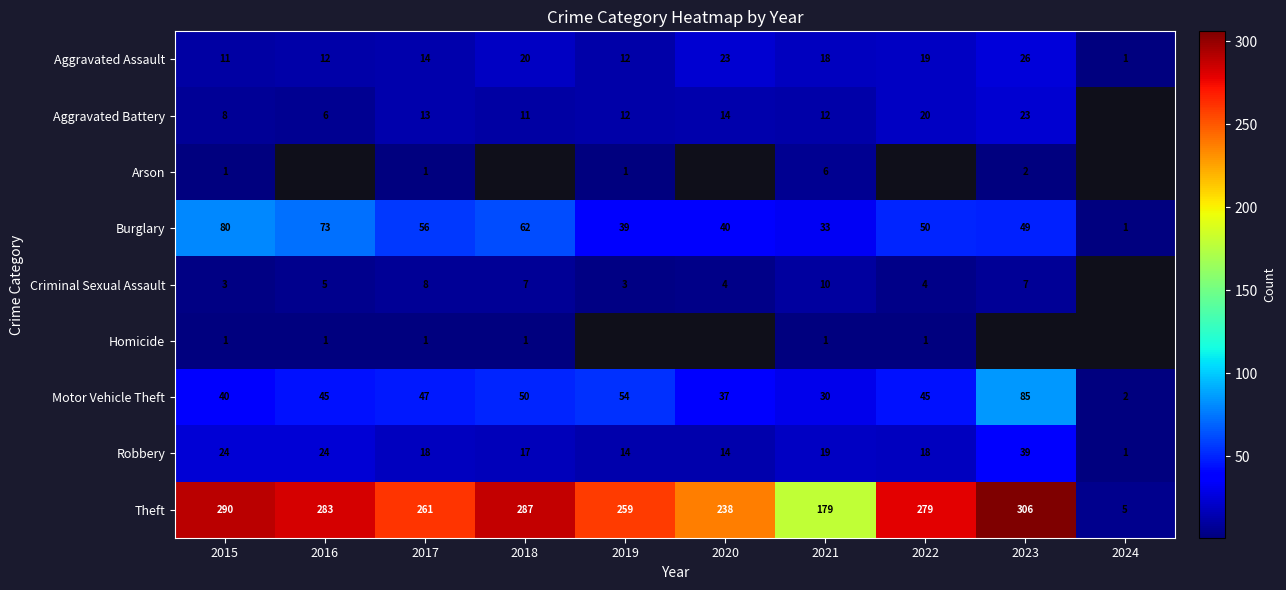

Is it true that Motor Vehicle Theft equals 28.5 at 2022?

False